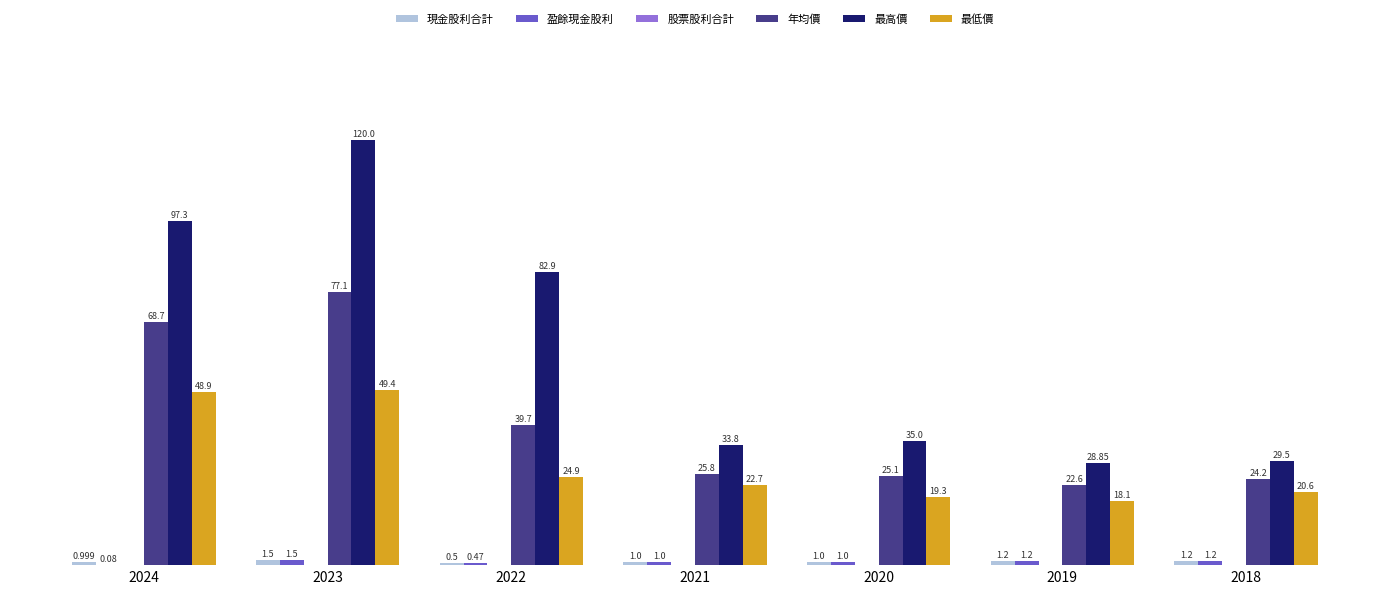

Between 2024 and 2020, which series saw the biggest shift?

最高價